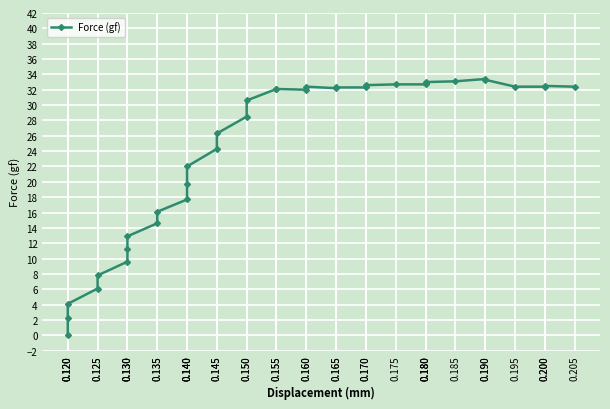

True or false: the data shows 43.4 at 0.180.

False